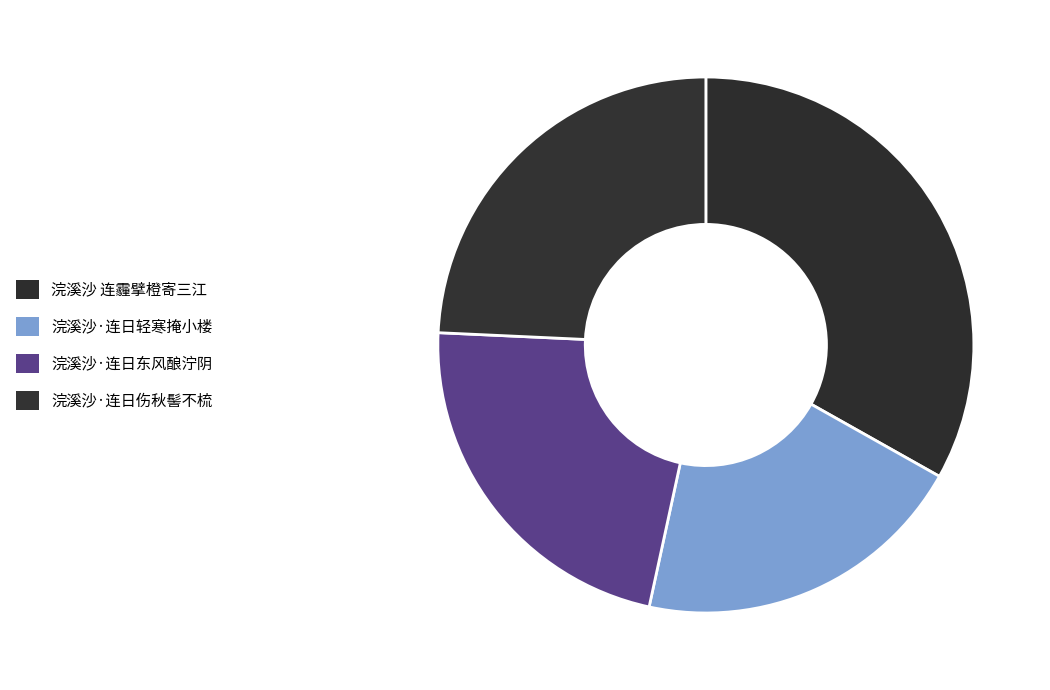

Which slice is the largest?

浣溪沙 连霾擘橙寄三江